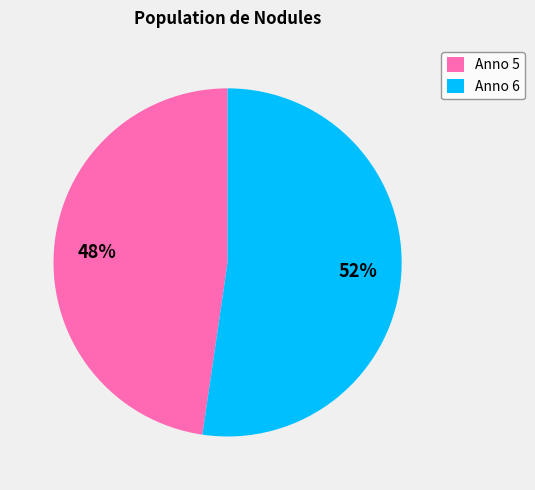

Is the sum of Anno 5 and Anno 6 greater than half?

Yes